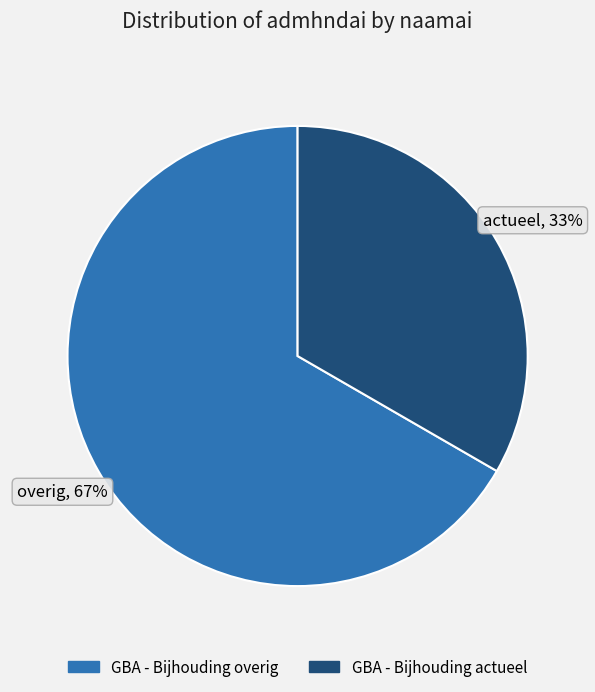

Which category has the biggest portion of the pie?

GBA - Bijhouding overig